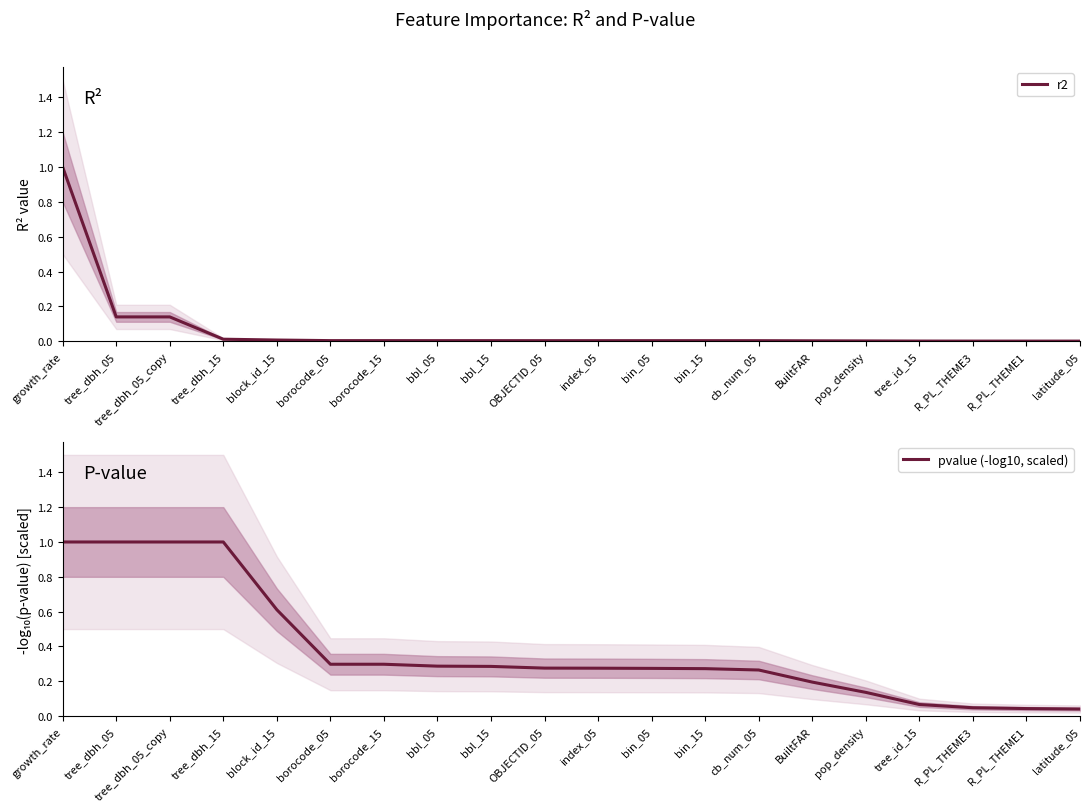

What is the total value across all series at OBJECTID_05?

0.3